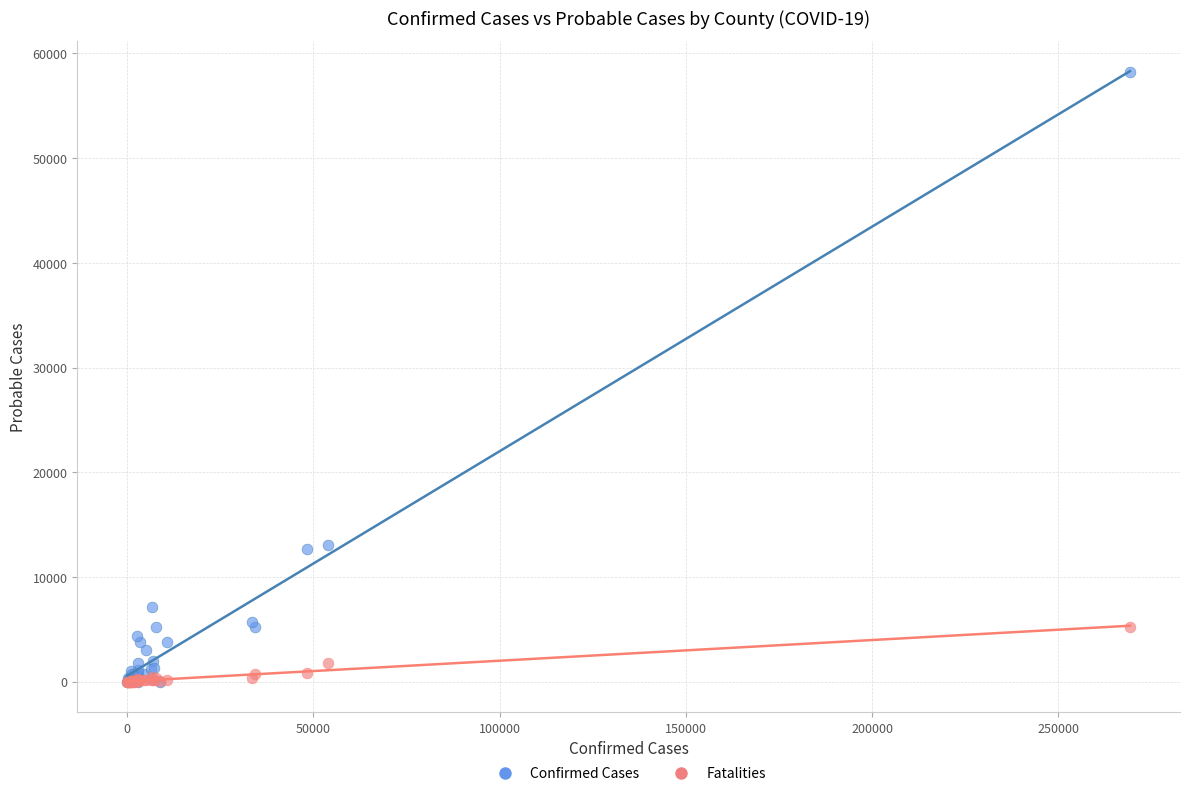

Which series reaches the maximum Y coordinate?

Confirmed Cases